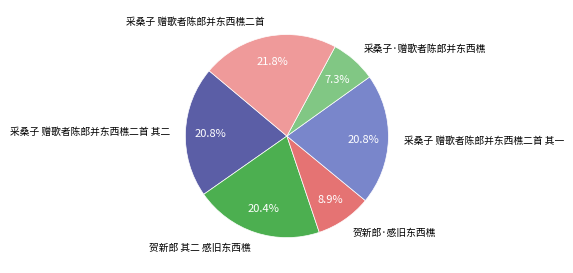

Count the number of slices in the pie.

6